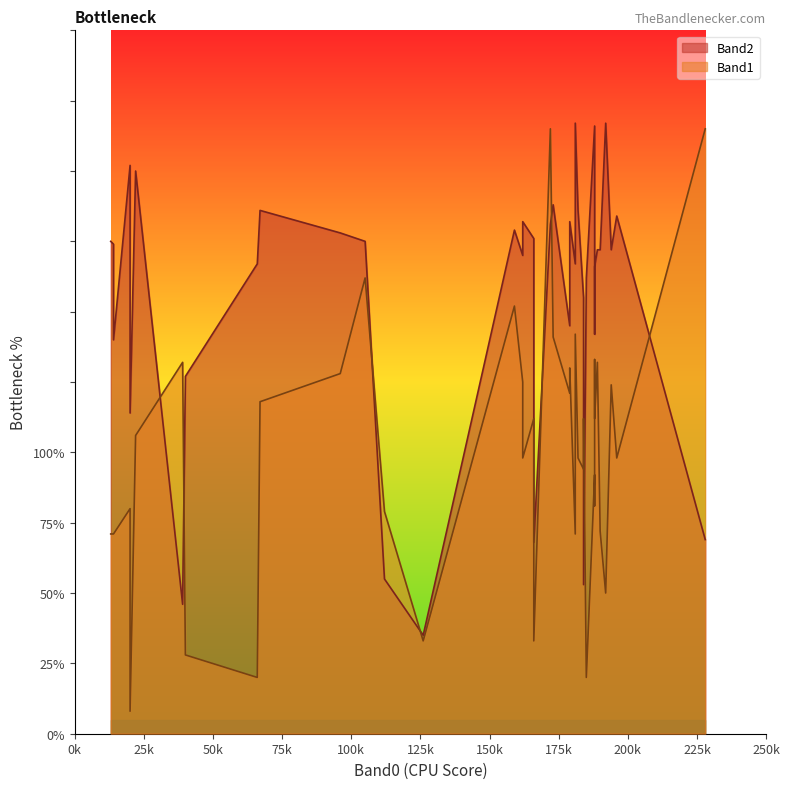

How many categories are shown in the chart?

40